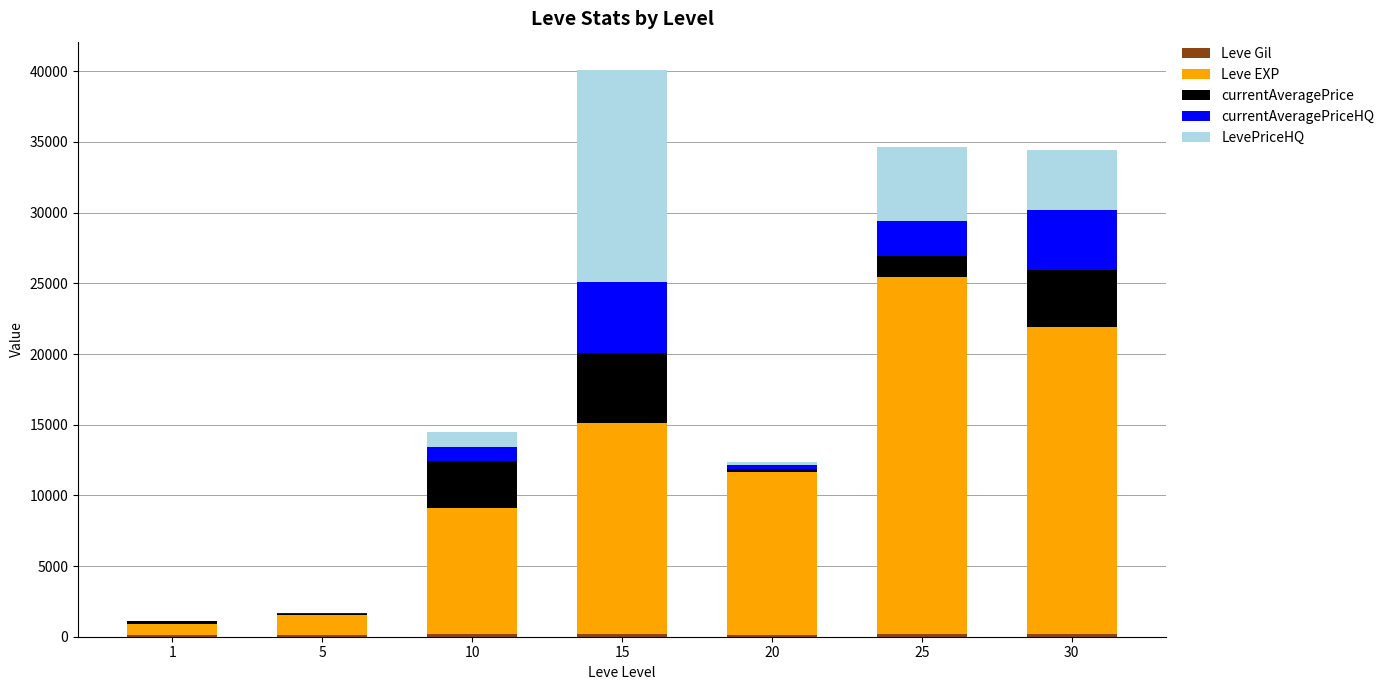

What is the difference between the maximum and second lowest values in the currentAveragePrice series?

4802